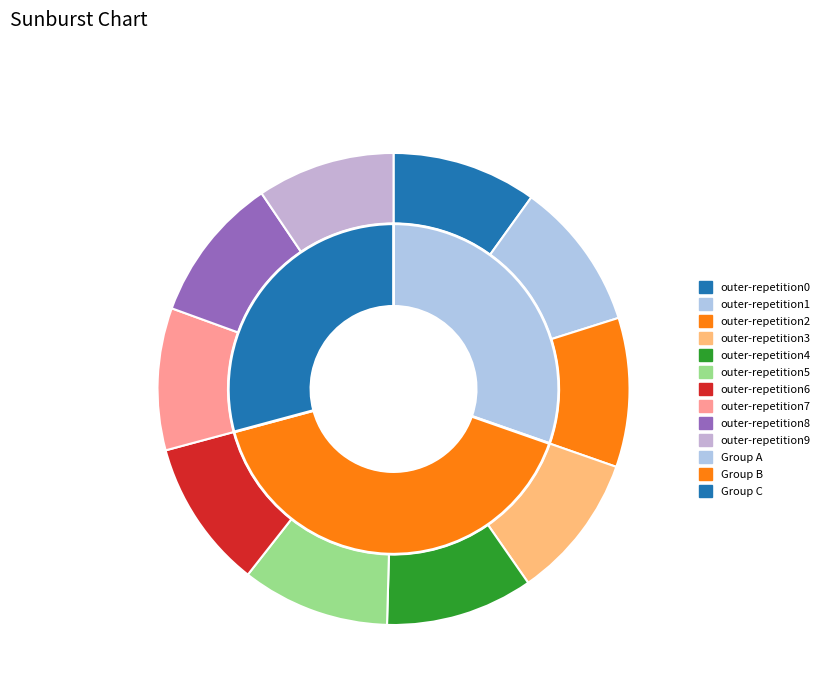

Do outer-repetition5 and outer-repetition9 together represent more than half of the pie?

No